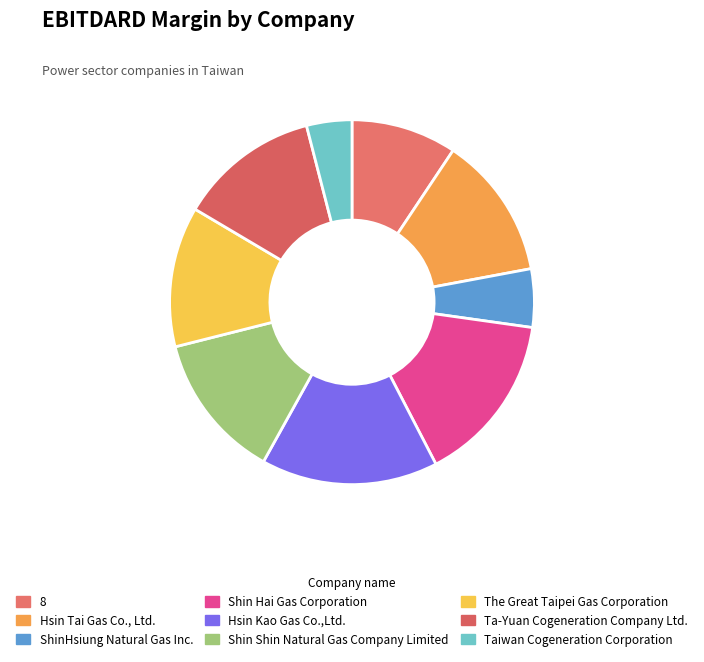

To the nearest percent, what is the difference between the largest and smallest slice percentages?

12%